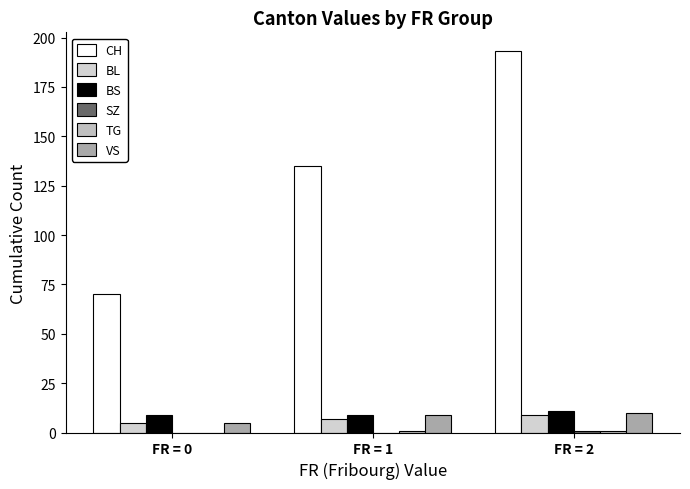

What is the sum of the CH values at FR = 2 and FR = 1?

328